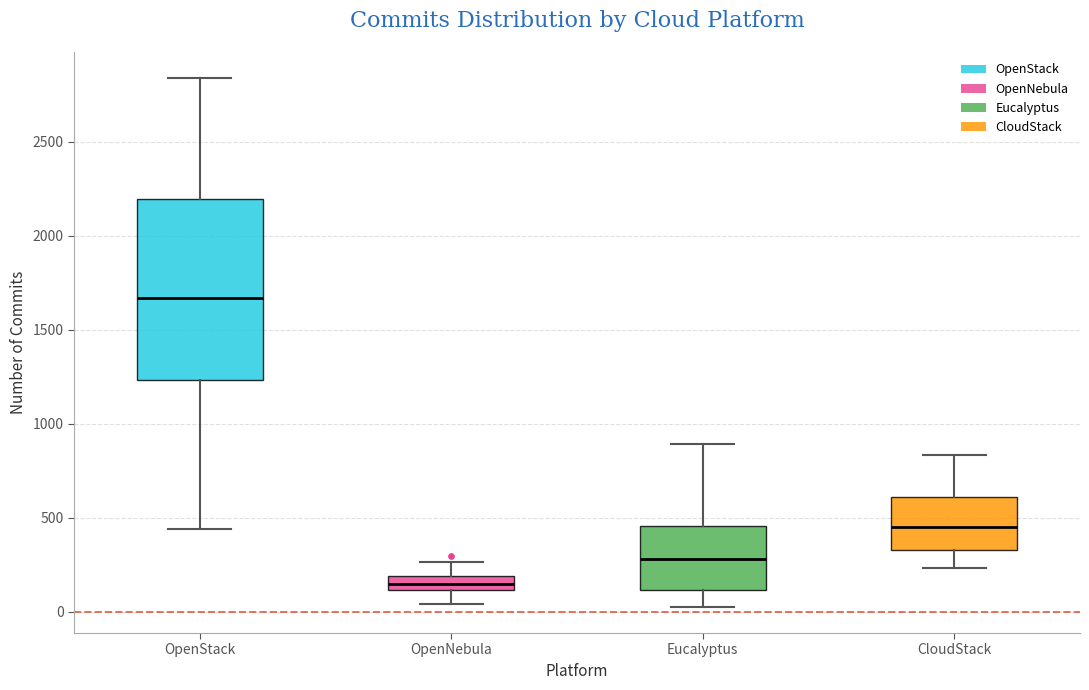

Which box has the highest median line?

OpenStack